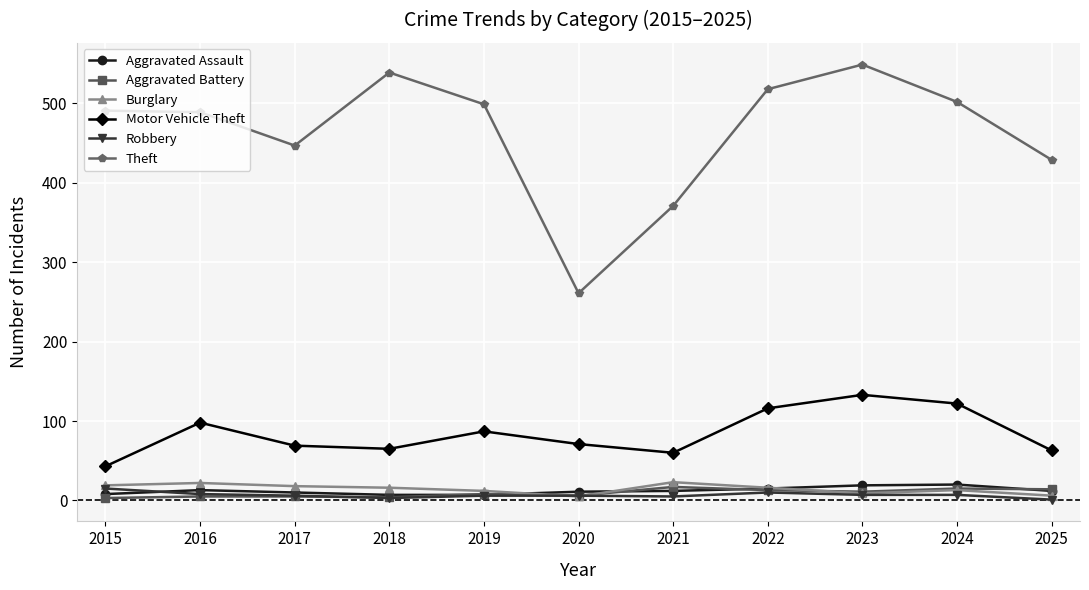

Is the value of Burglary at 2015 greater than the value of Robbery at 2019?

Yes